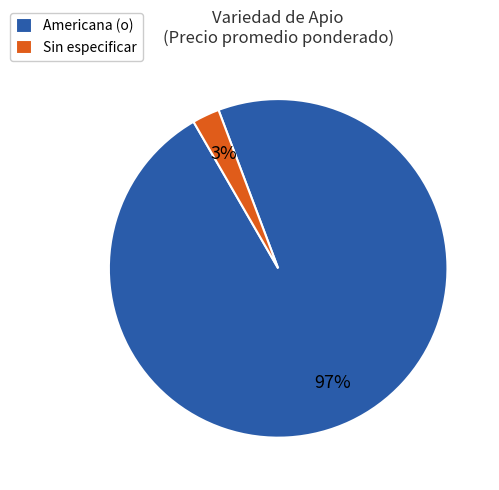

To the nearest percent, what percentage of the pie is Americana (o)?

97%